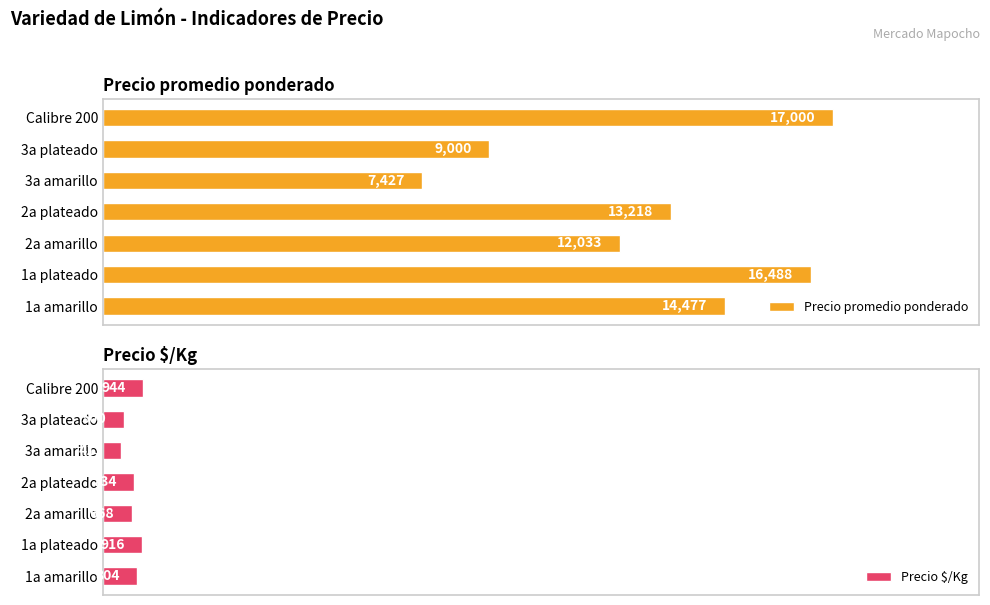

What is the highest value of the Precio promedio ponderado series?

17000